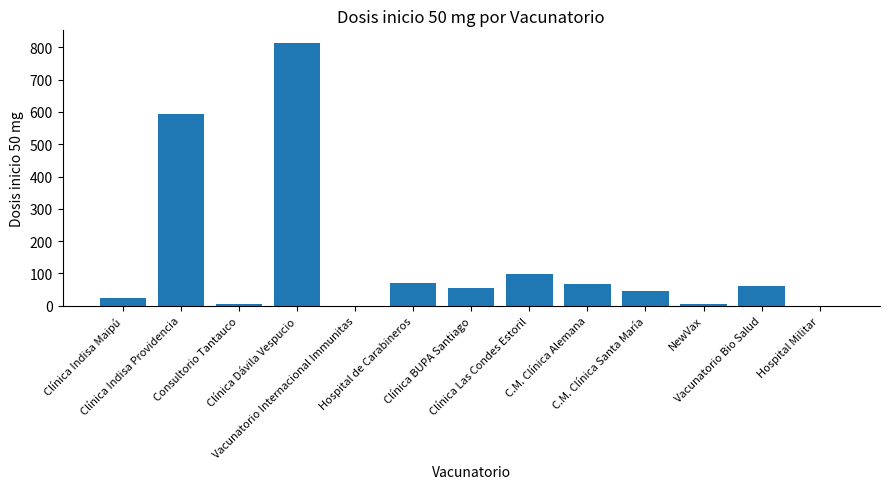

What is the sum of the values at NewVax and Clínica Indisa Providencia?

599